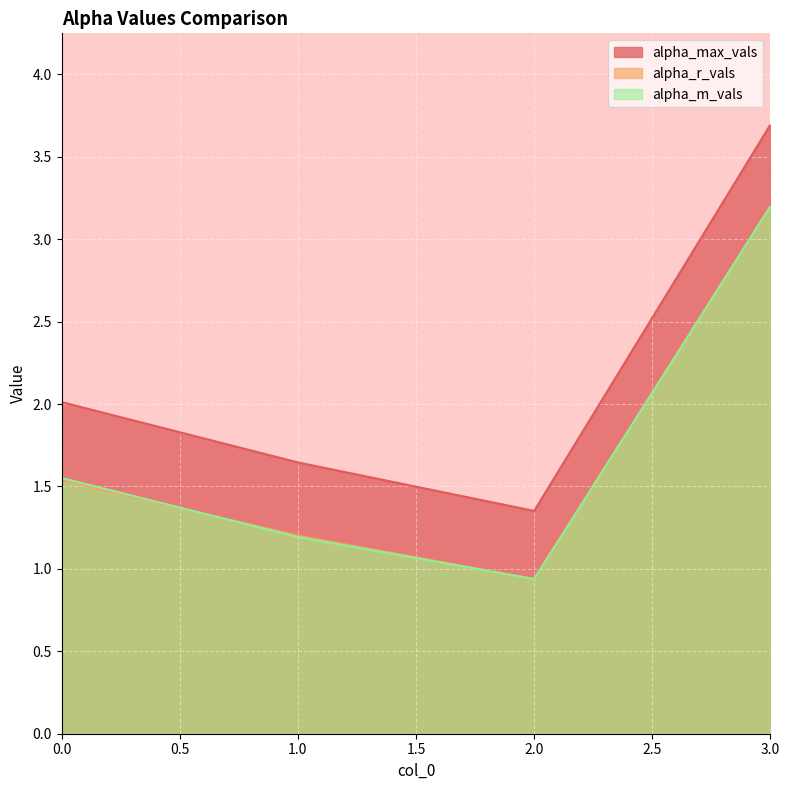

What are all the series names shown in the legend?

alpha_max_vals, alpha_r_vals, alpha_m_vals